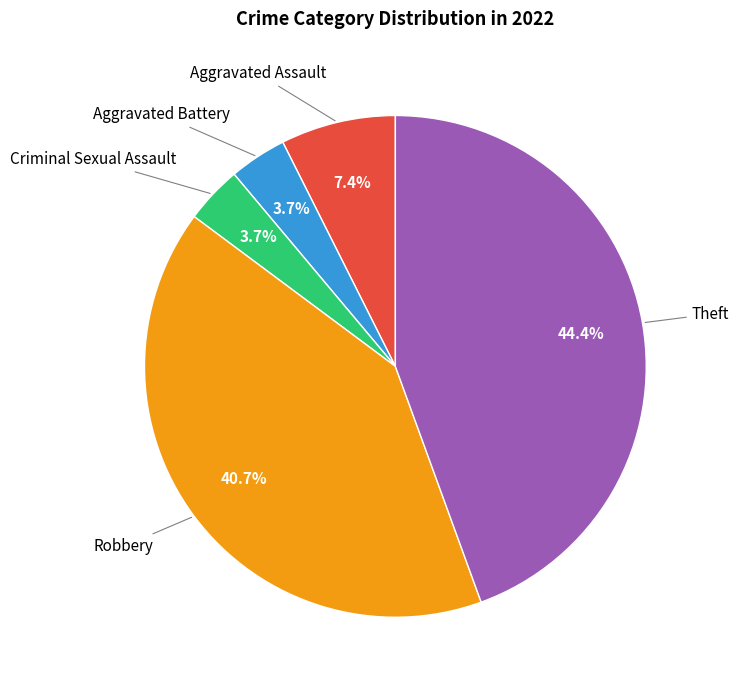

Does any single category account for the majority?

No